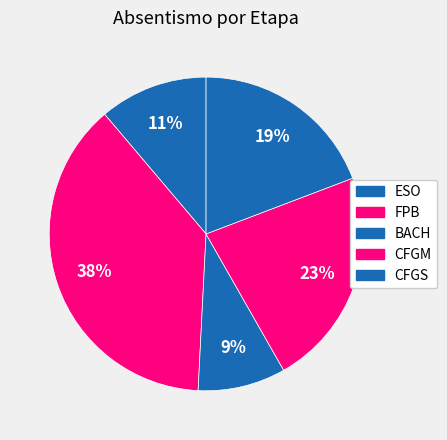

How many slices are in this pie chart?

5